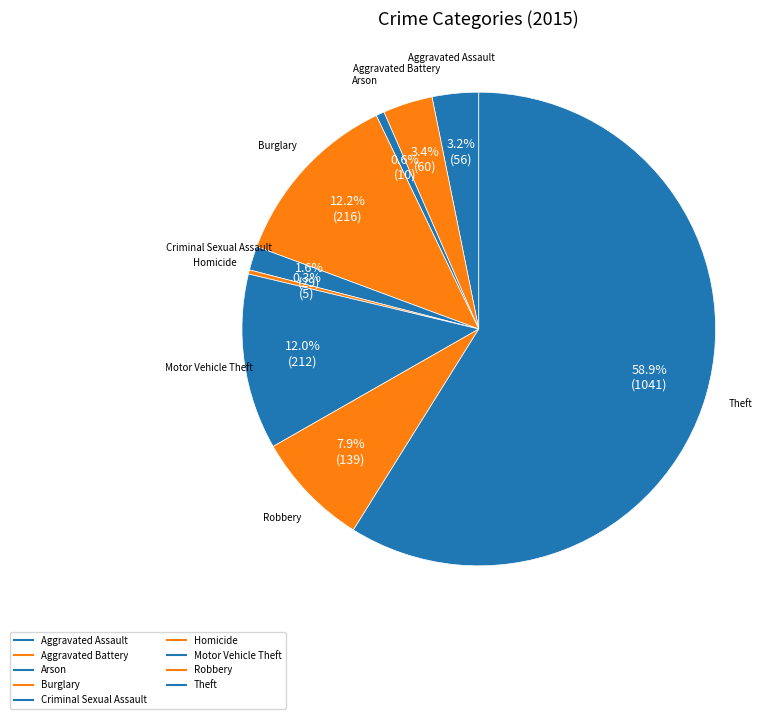

How many slices are in this pie chart?

9